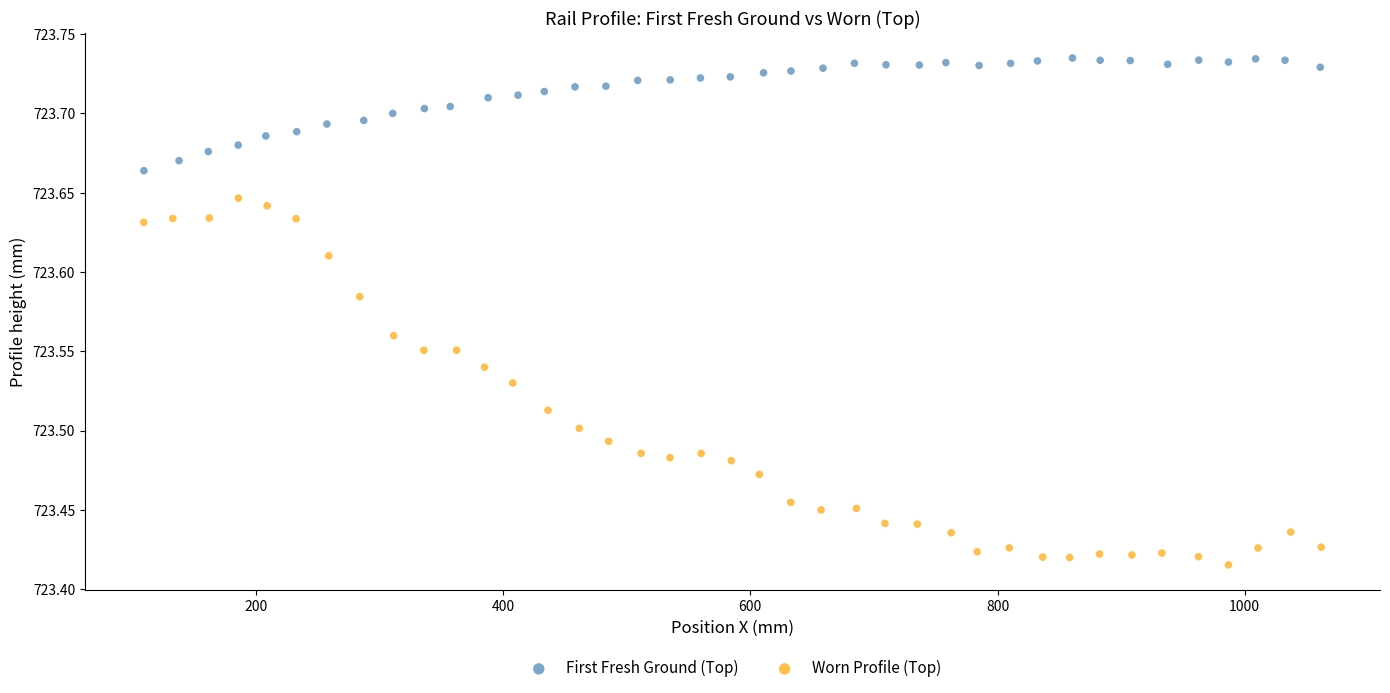

Which series contains the highest Y value?

First Fresh Ground (Top)